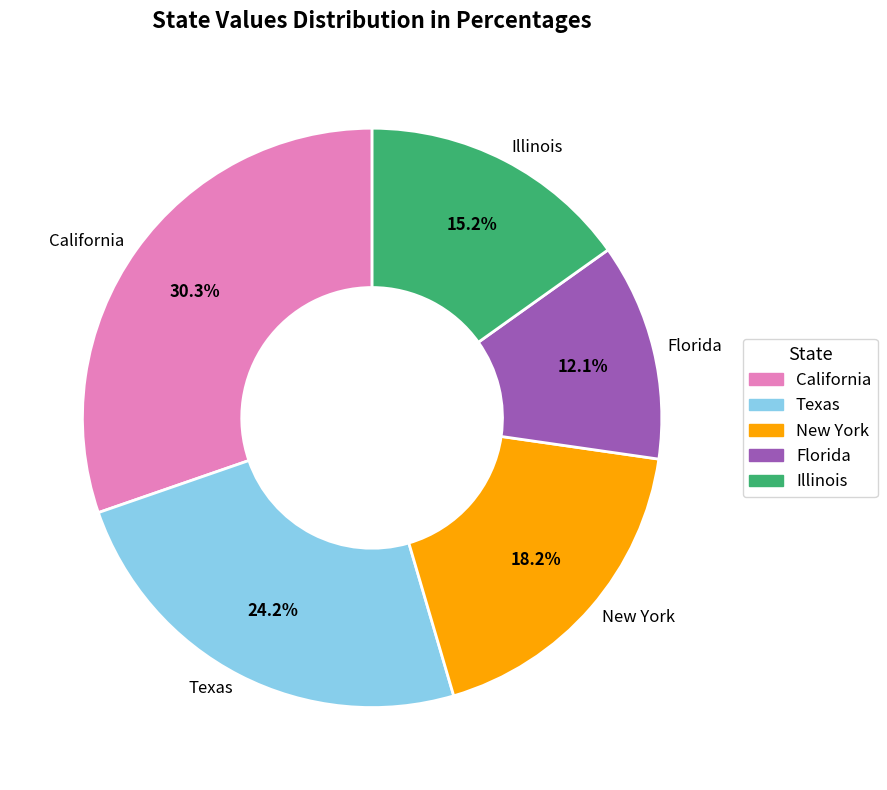

Which slice is the smallest?

Florida